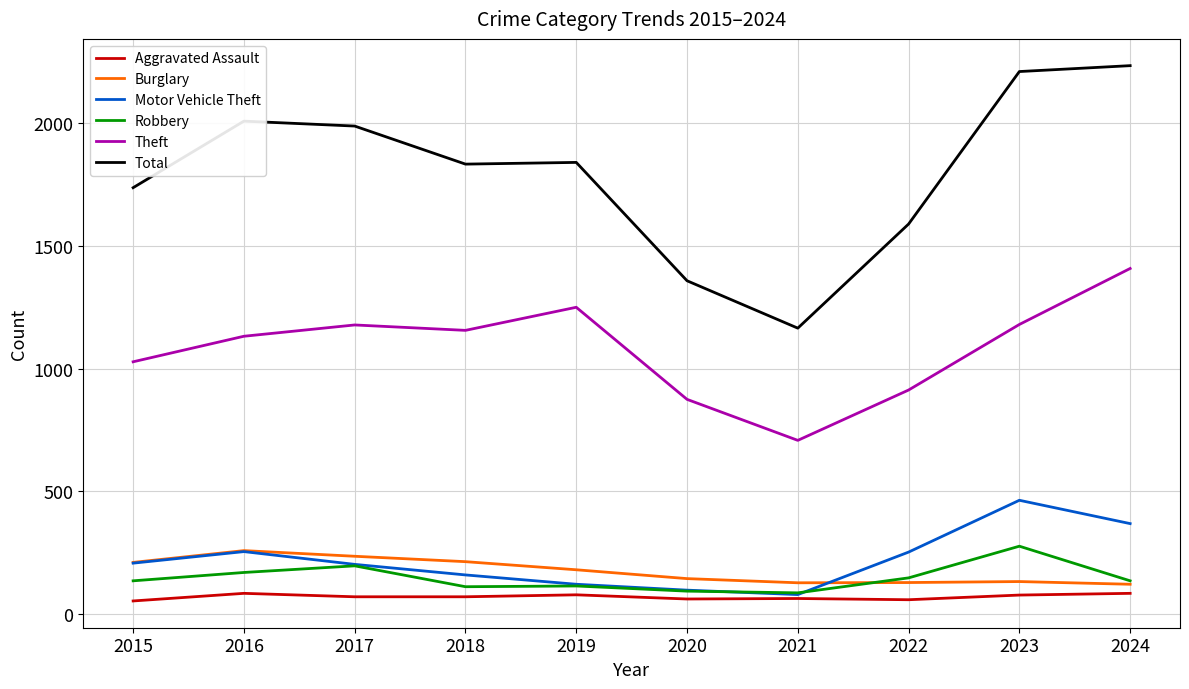

Is the value of Burglary at 2024 greater than the value of Theft at 2016?

No